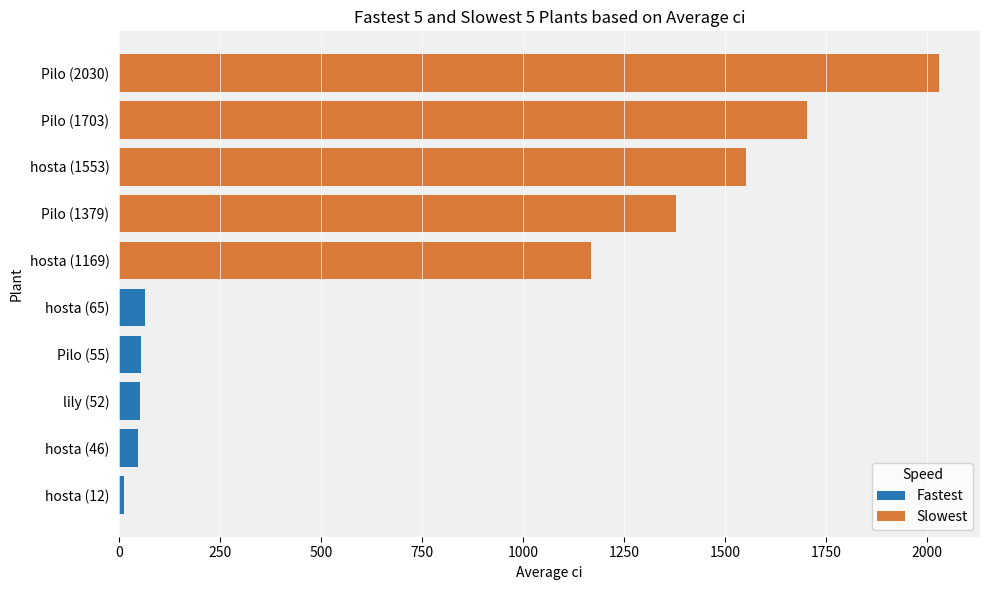

What is the difference between the highest and lowest values at 250?

1333.3